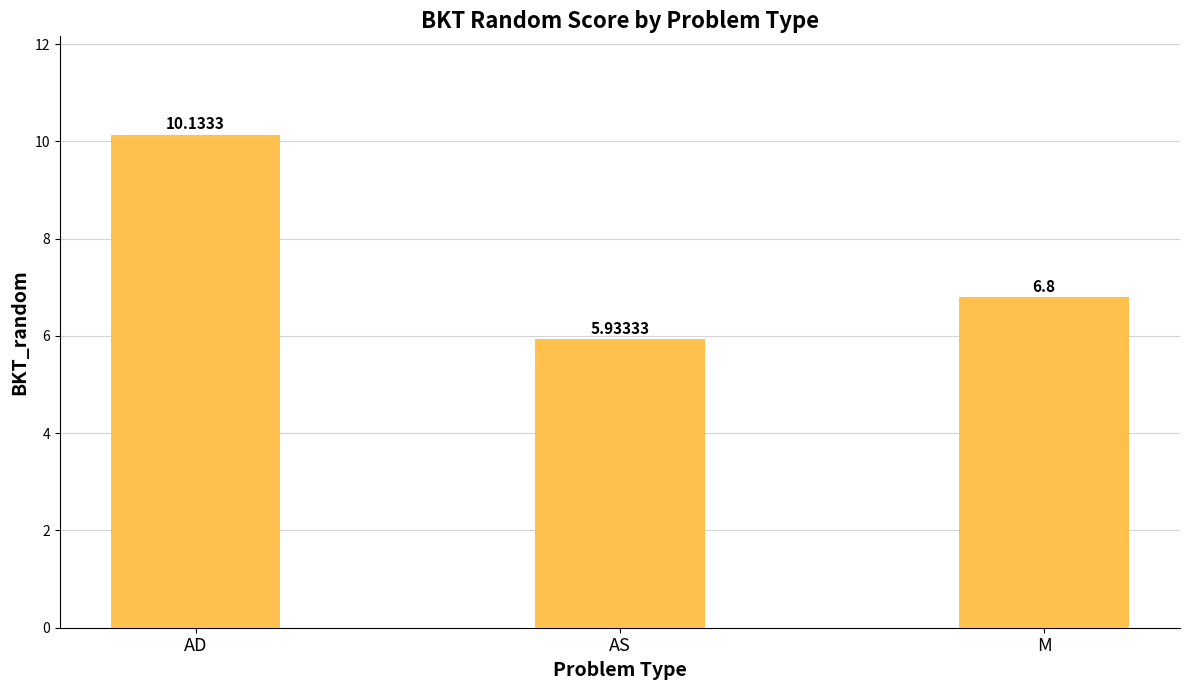

What is the sum of the values at AD and M?

16.9